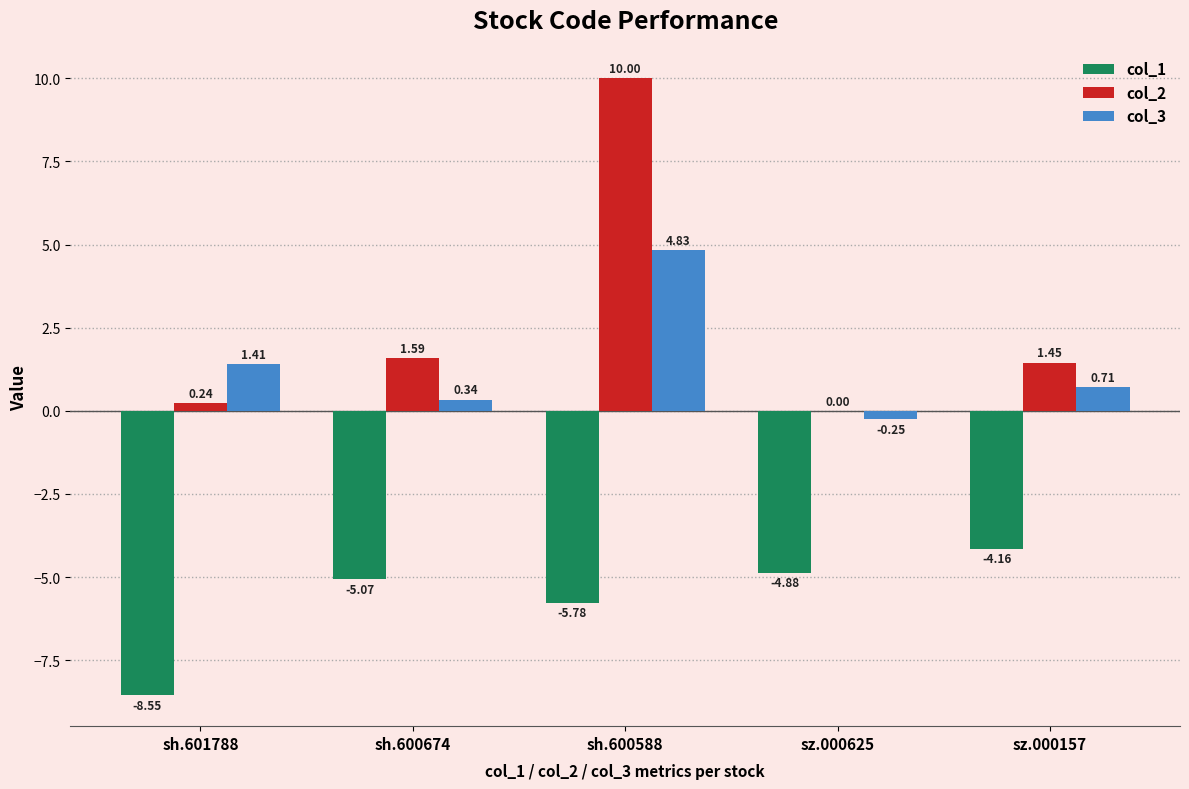

Between sh.600588 and sz.000625, which series saw the biggest shift?

col_2